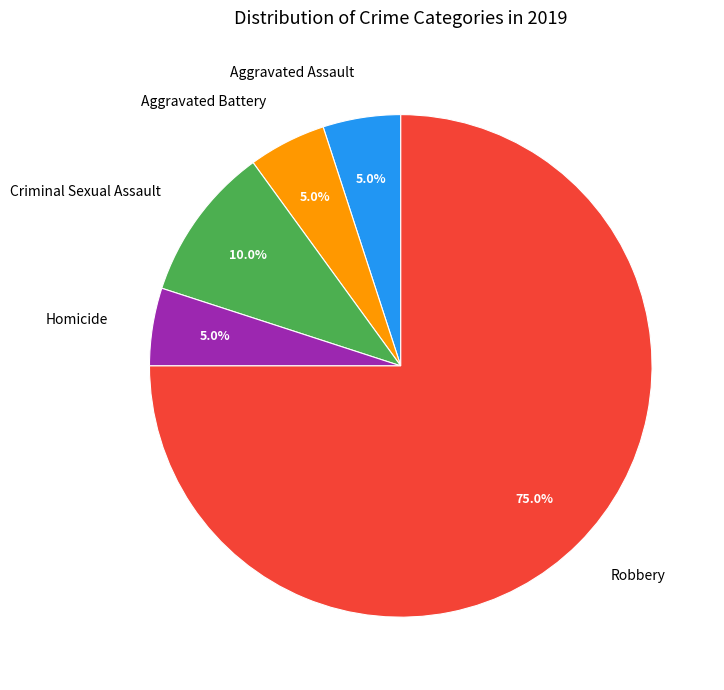

Count the number of slices in the pie.

5